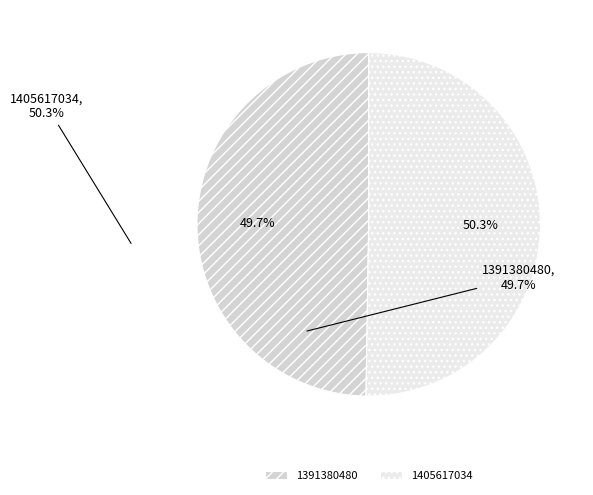

What is the ratio of the value at 1405617034 to the value at 1391380480?

1.0